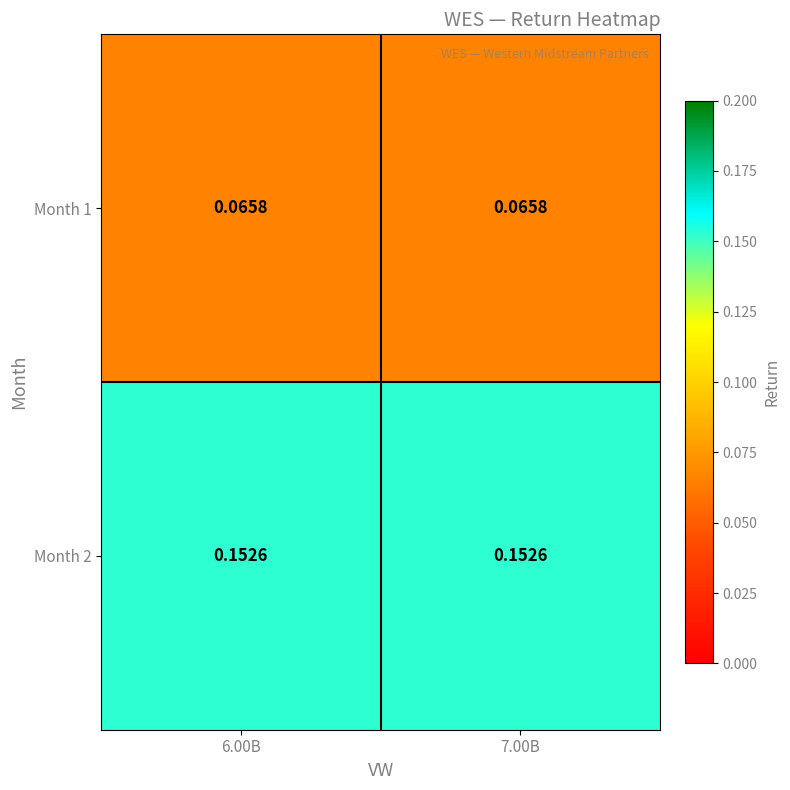

Is the value of Month 2 at 7.00B greater than the value of Month 1 at 7.00B?

Yes